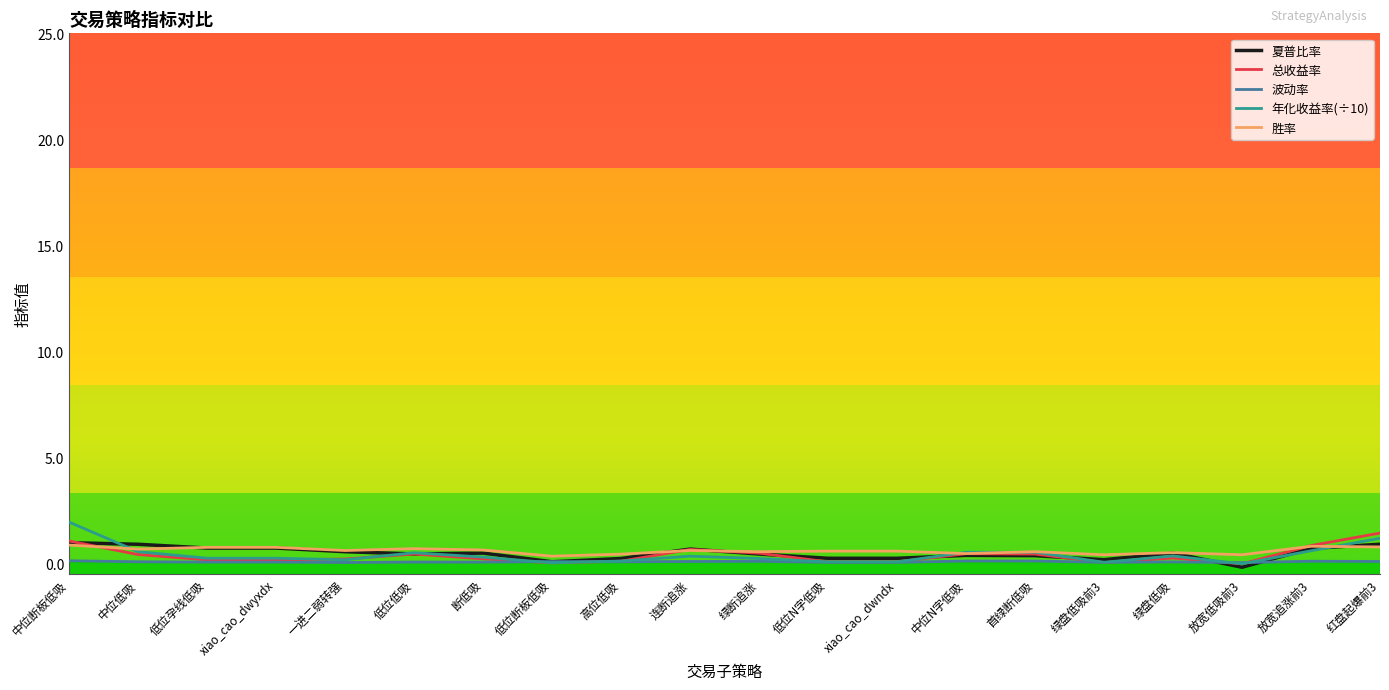

At which label does 总收益率 first exceed 0?

中位断板低吸